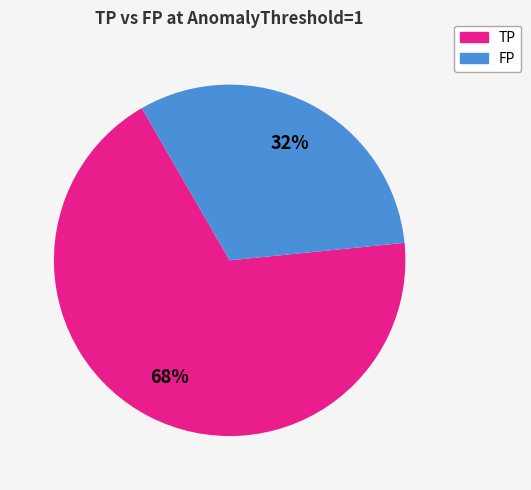

Rank the categories by value from highest to lowest.

TP, FP